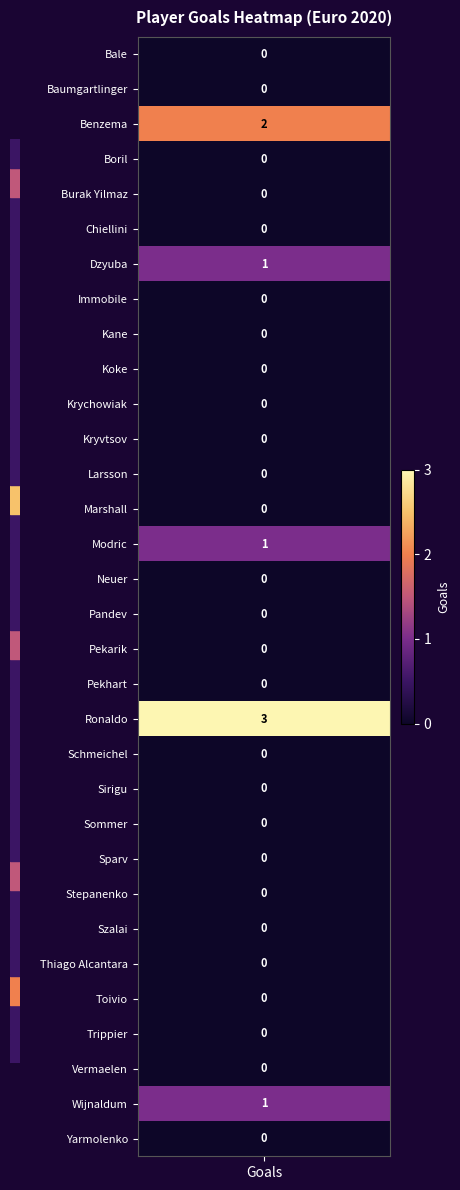

Count the values in the range 0 to 1.

30